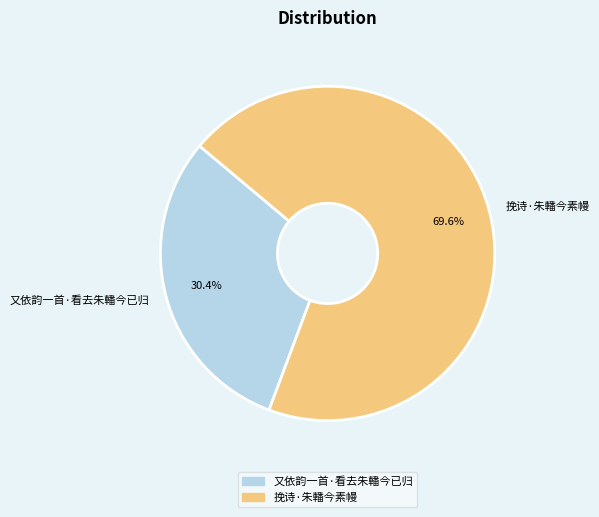

Between 又依韵一首·看去朱轓今已归 and 挽诗·朱轓今素幔, which is larger?

挽诗·朱轓今素幔